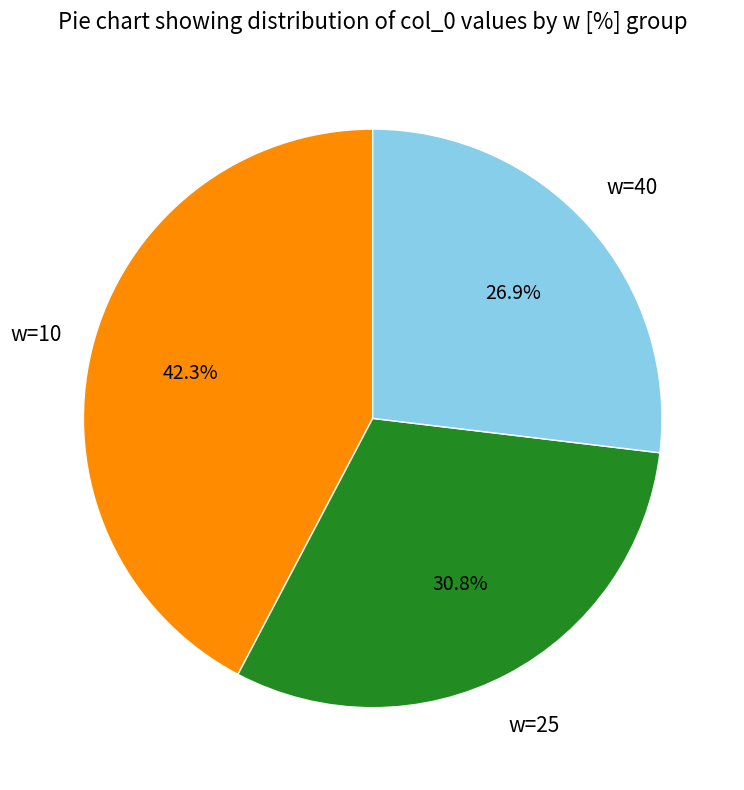

Is w=10 the majority of the pie?

No